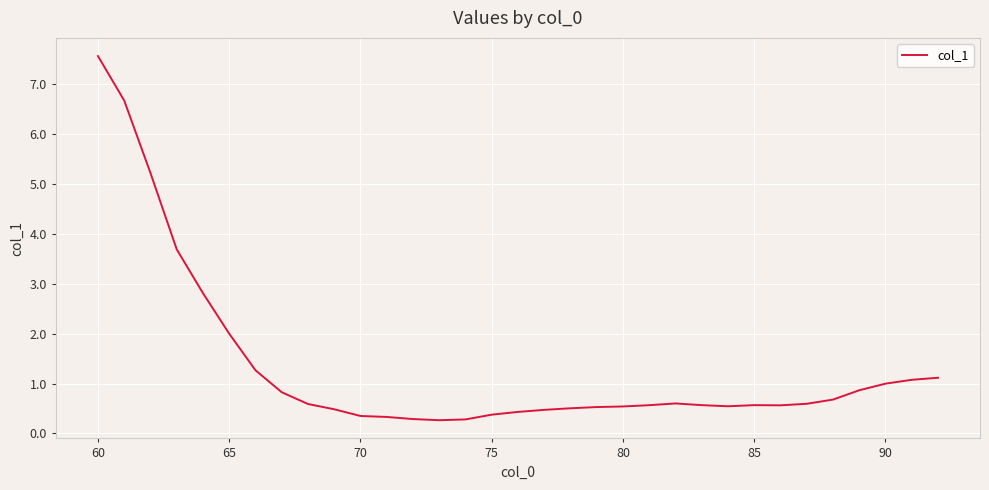

What is the sum of all values?

44.3